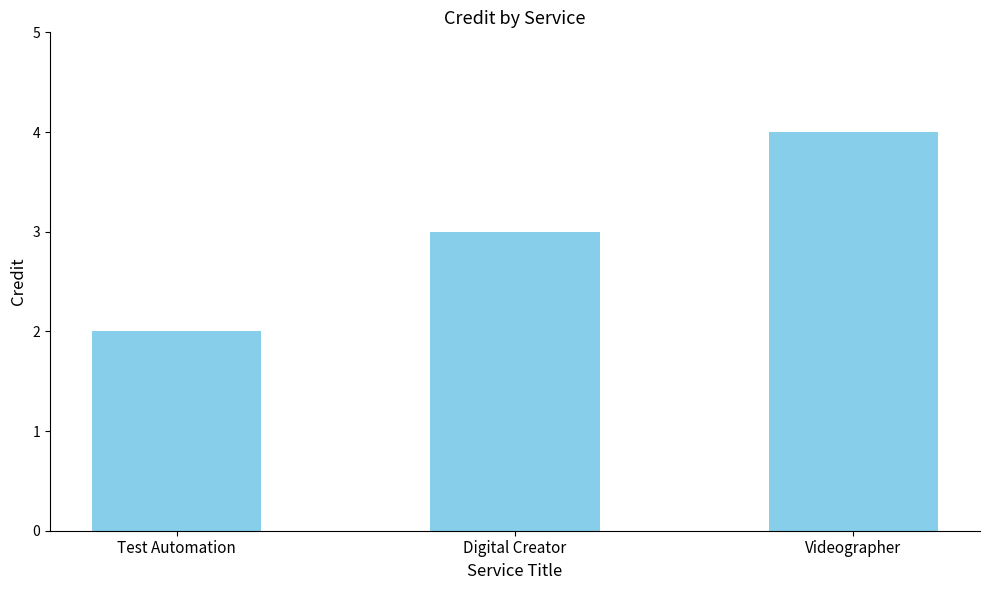

Rank the categories by value from lowest to highest.

Test Automation, Digital Creator, Videographer